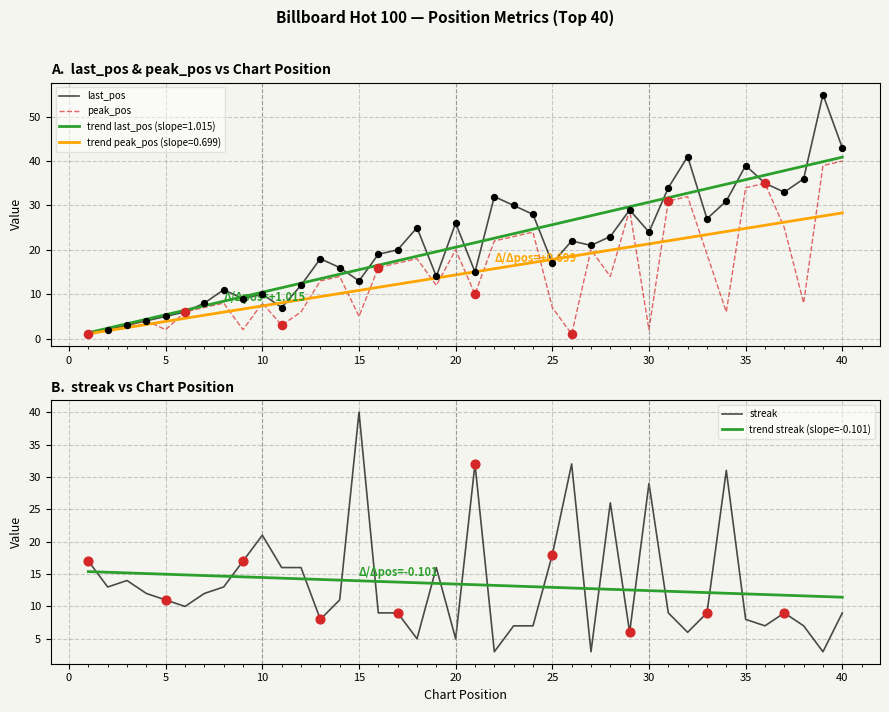

Is it true that trend peak_pos (slope=0.699) equals 0.9 at 5?

False